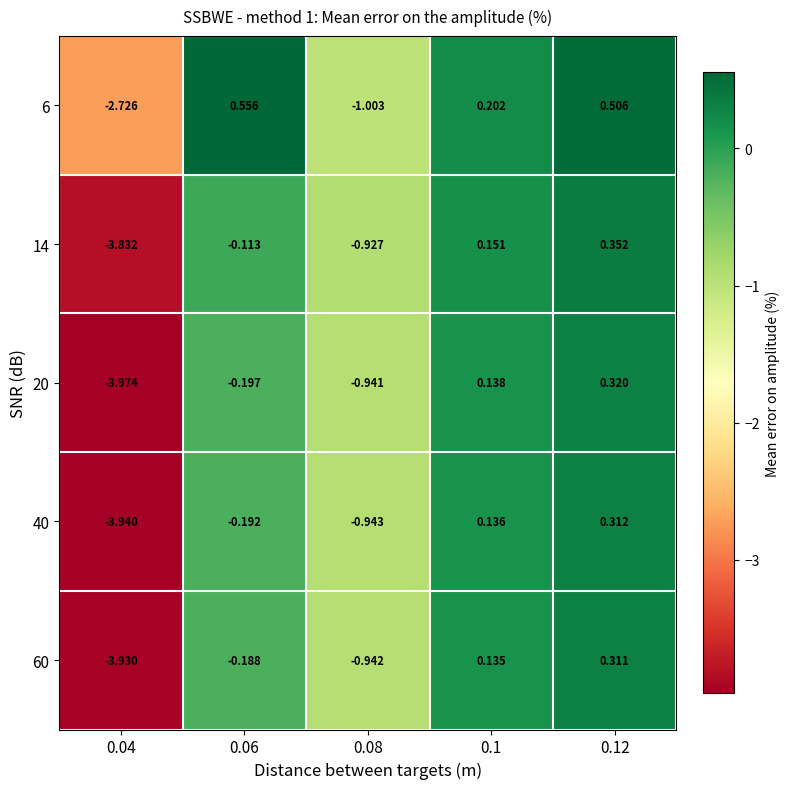

How many values in the 40 series exceed 0?

2